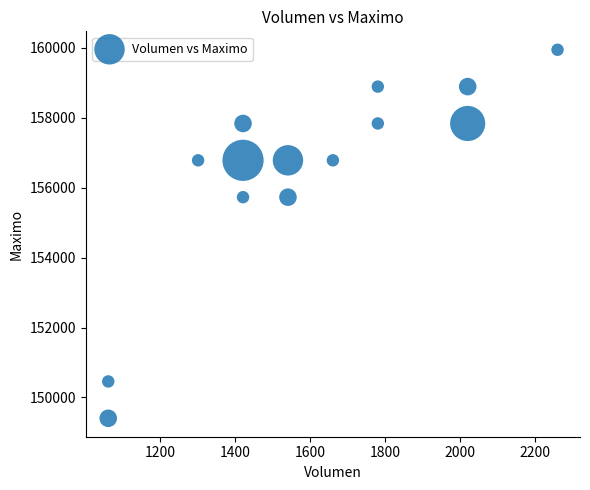

What is the range of Y values (max minus min)?

10541.8